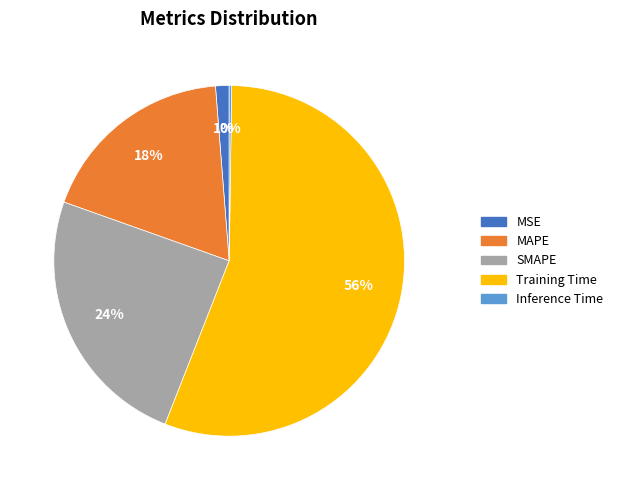

Which slice is the largest?

Training Time